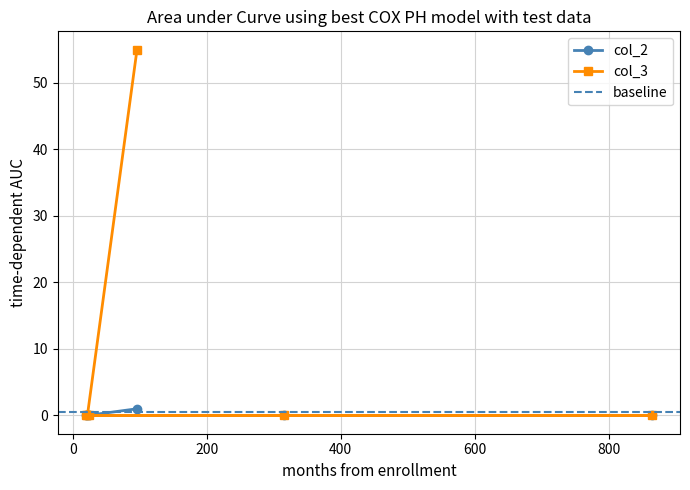

What is the difference between the maximum and minimum values in the col_2 series?

1